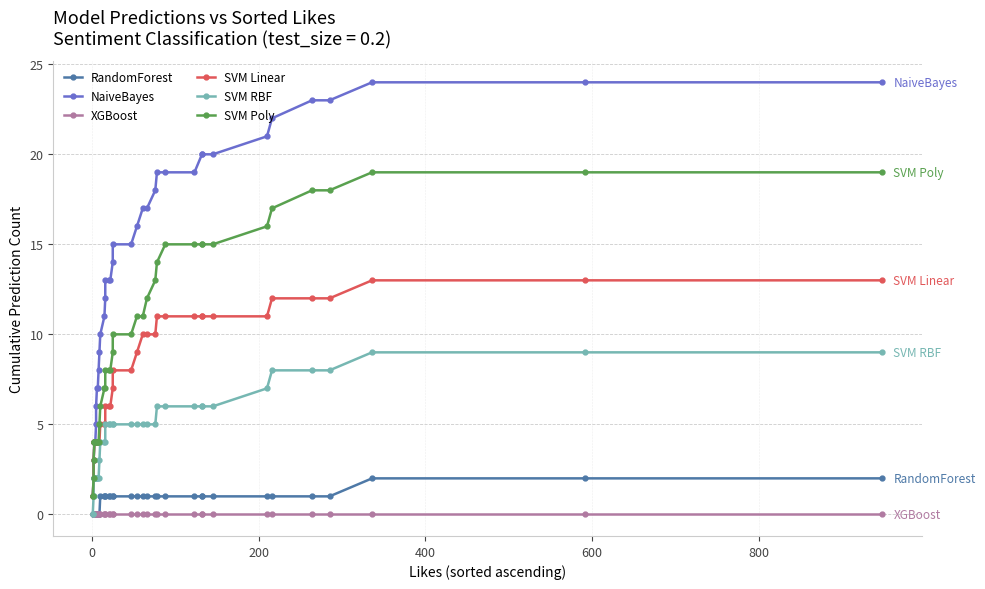

Which series has the largest total across all categories?

NaiveBayes